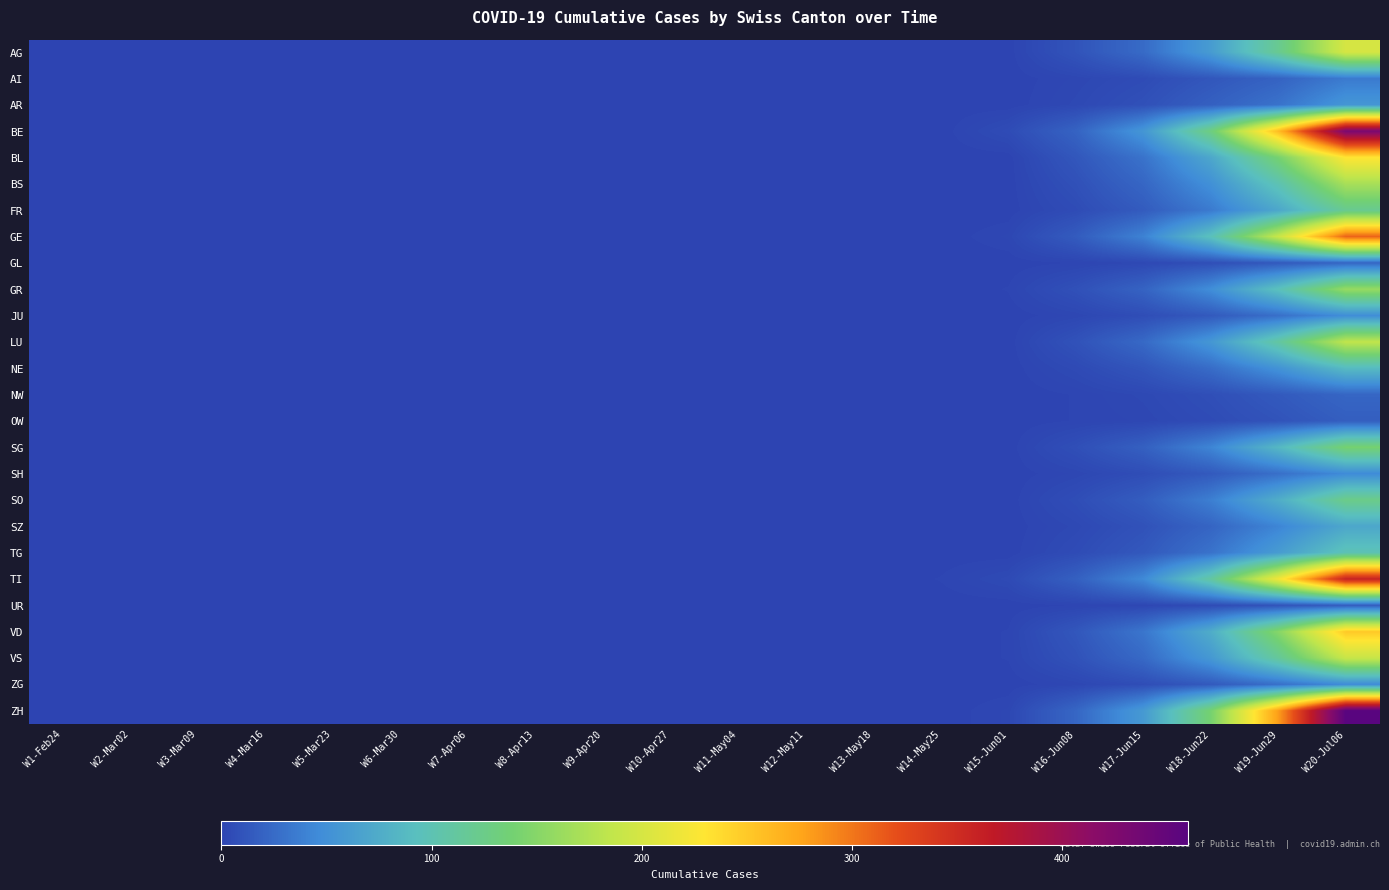

How many categories are shown in the chart?

20